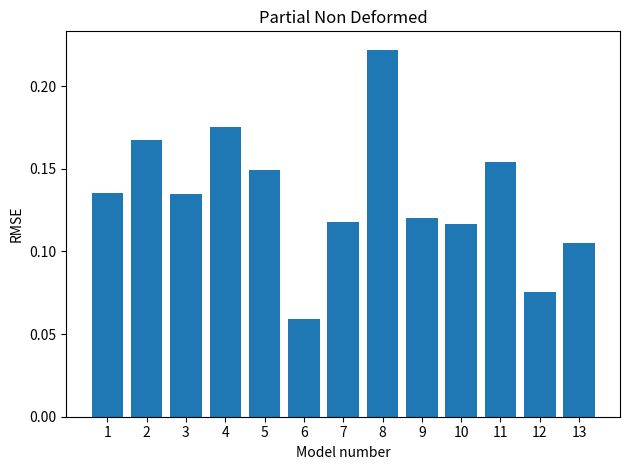

Which category has the highest value across all series?

8